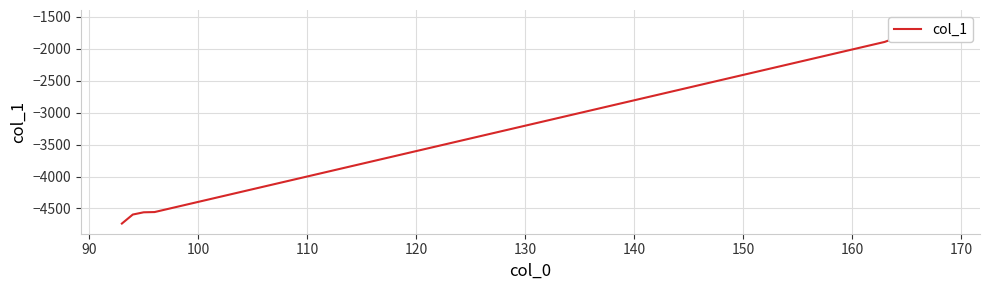

Reading left to right, list all the values displayed in this chart.

-4736.3	-4595.3	-4560.1	-4556.4	-1894.1	-1831.4	-1757.2	-1677.5	-1614.9	-1553.6